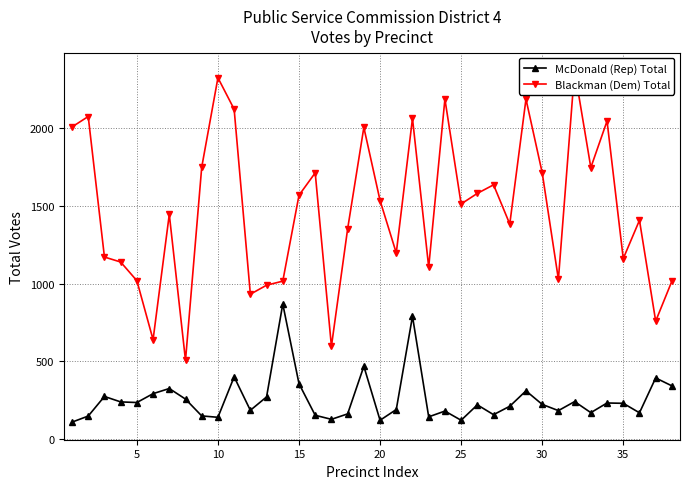

True or false: Blackman (Dem) Total and McDonald (Rep) Total cross at least once.

False